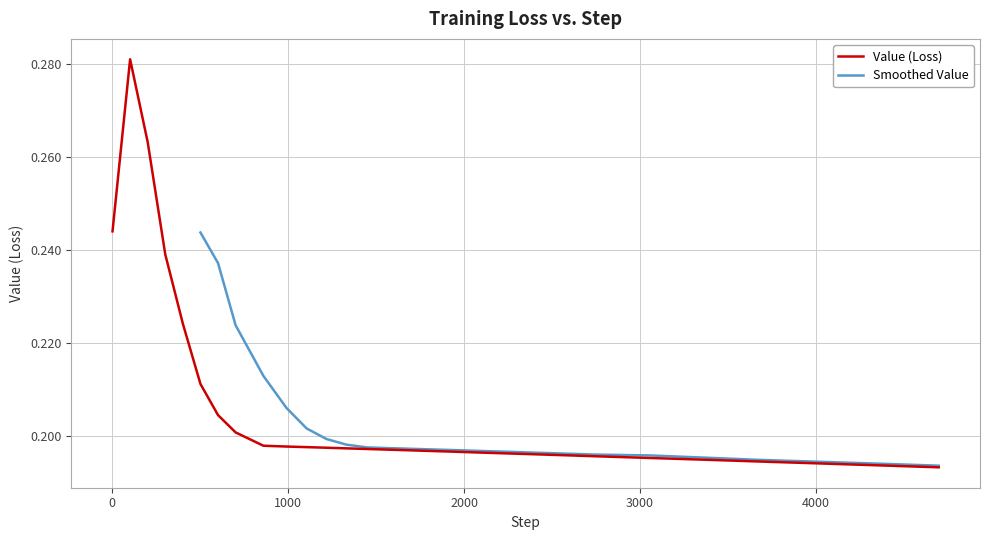

What is the sum of all values?

8.1